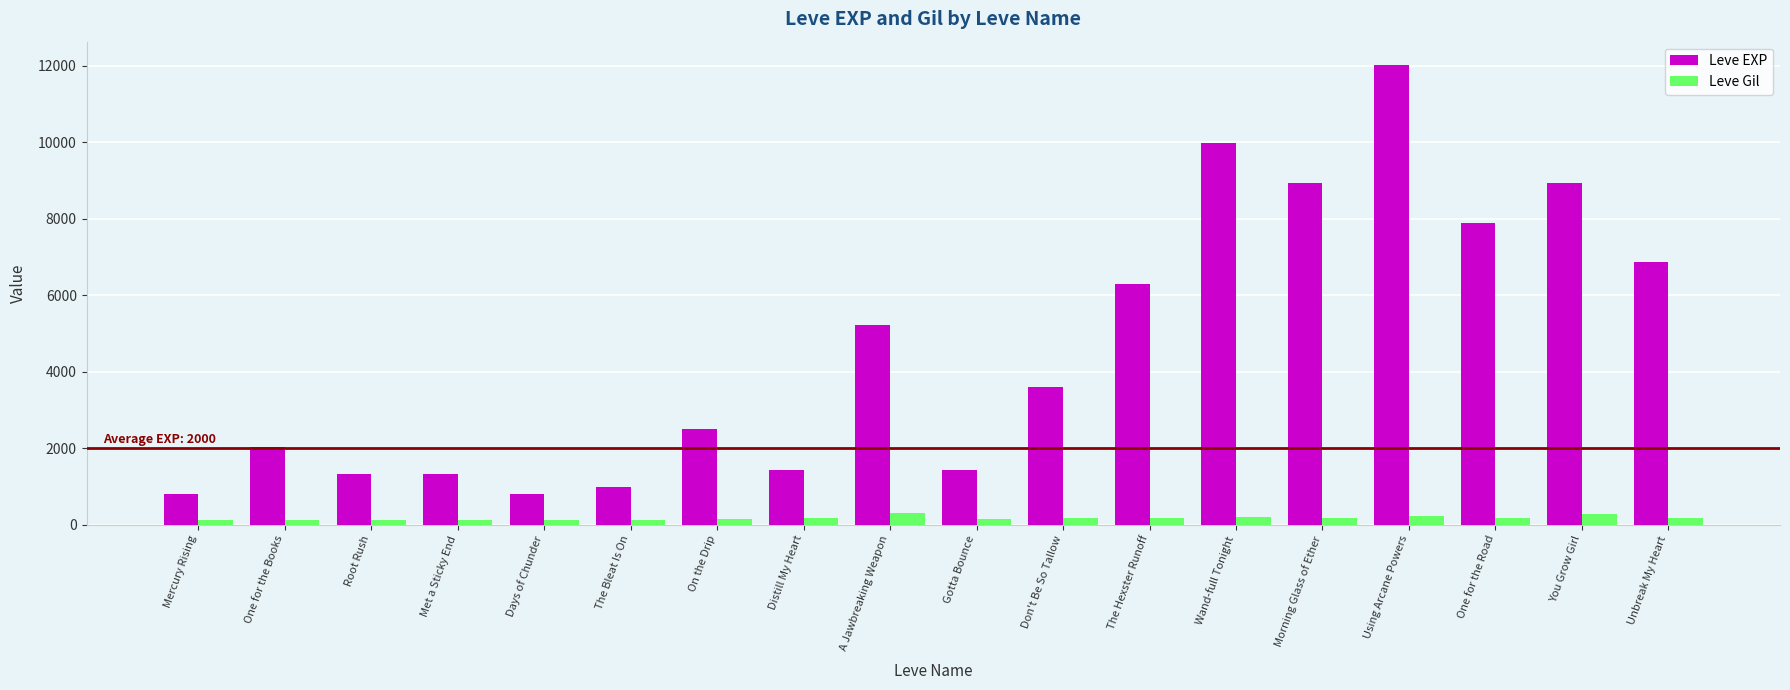

Which series has the largest total across all categories?

Leve EXP